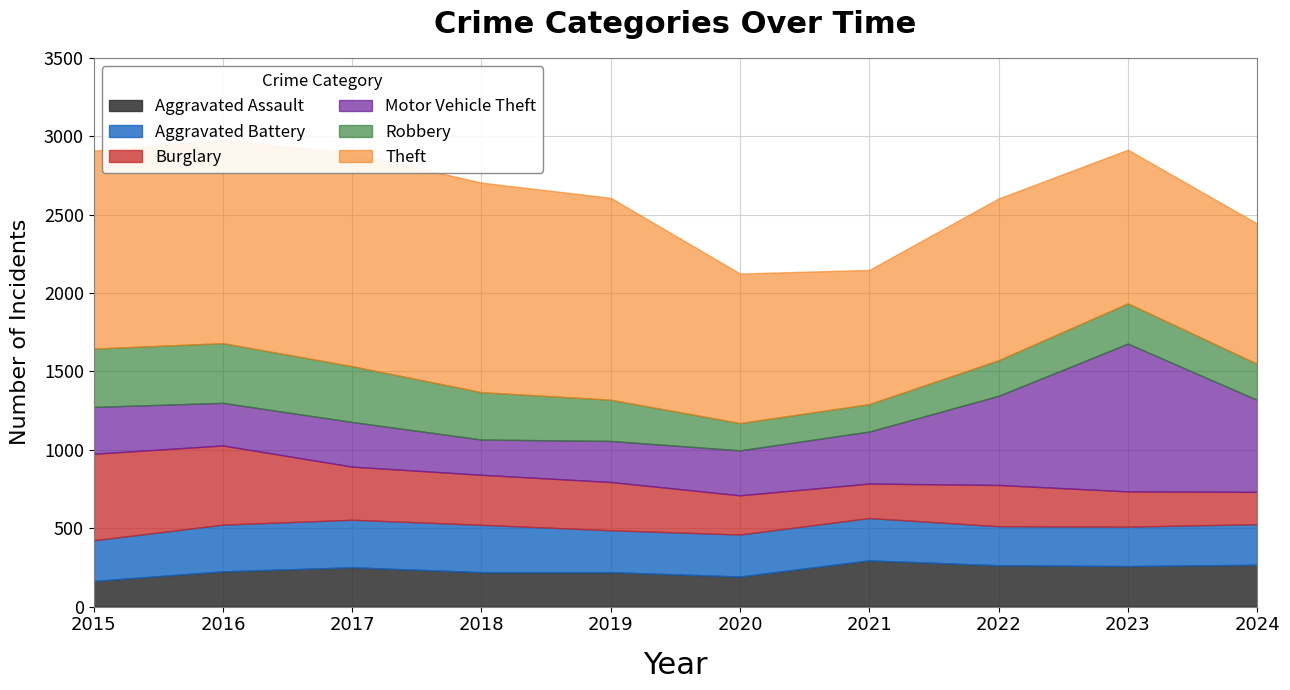

How many intersections are there between Motor Vehicle Theft and Aggravated Battery?

2